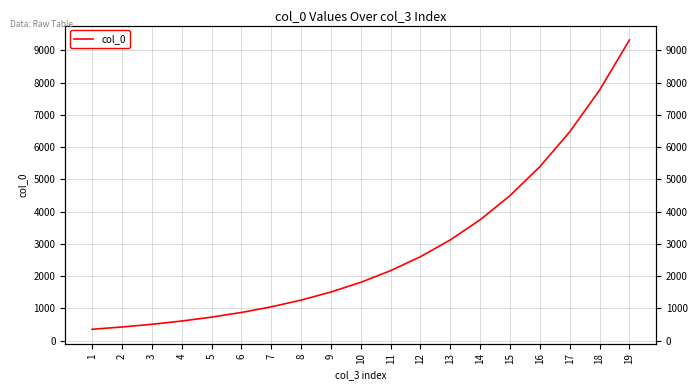

What is the average value?

2850.5